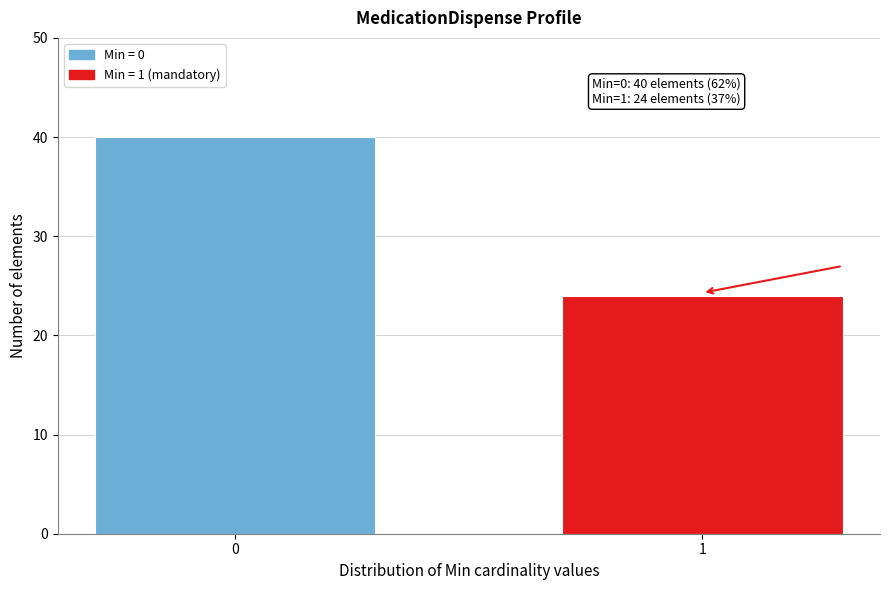

Reading left to right, list all the values displayed in this chart.

0=40	1=24